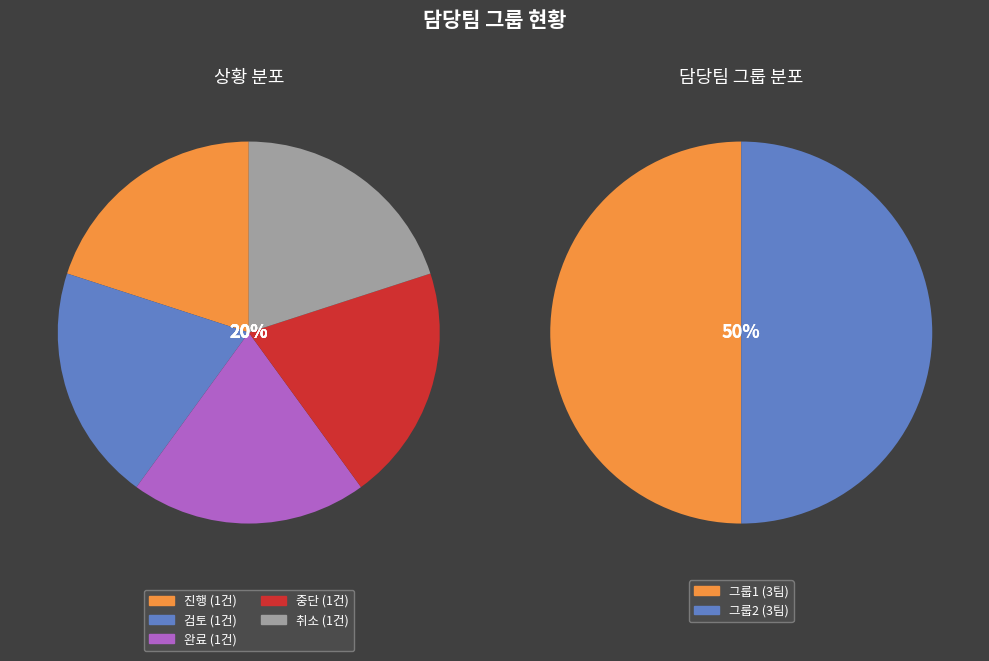

Which category has the smallest portion of the pie?

진행